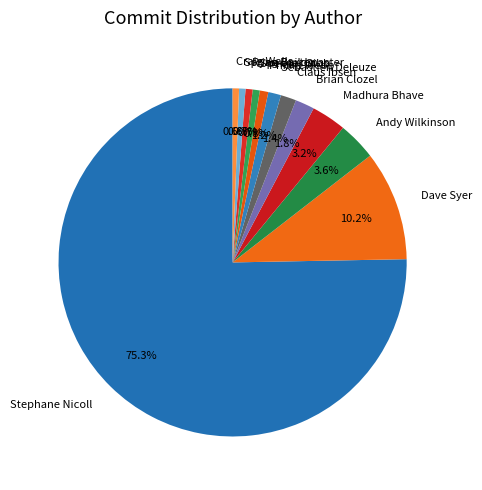

Count the number of slices in the pie.

12